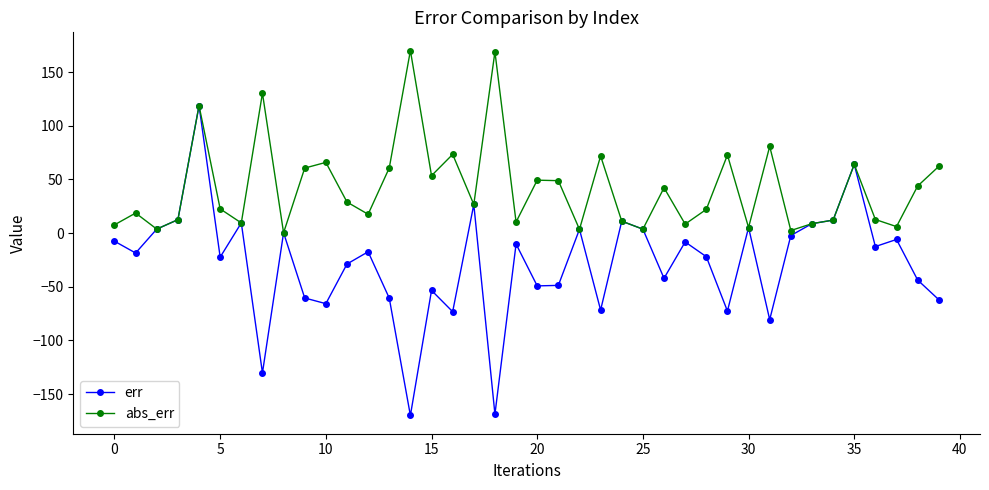

Is this an area chart (filled region under the line)?

No